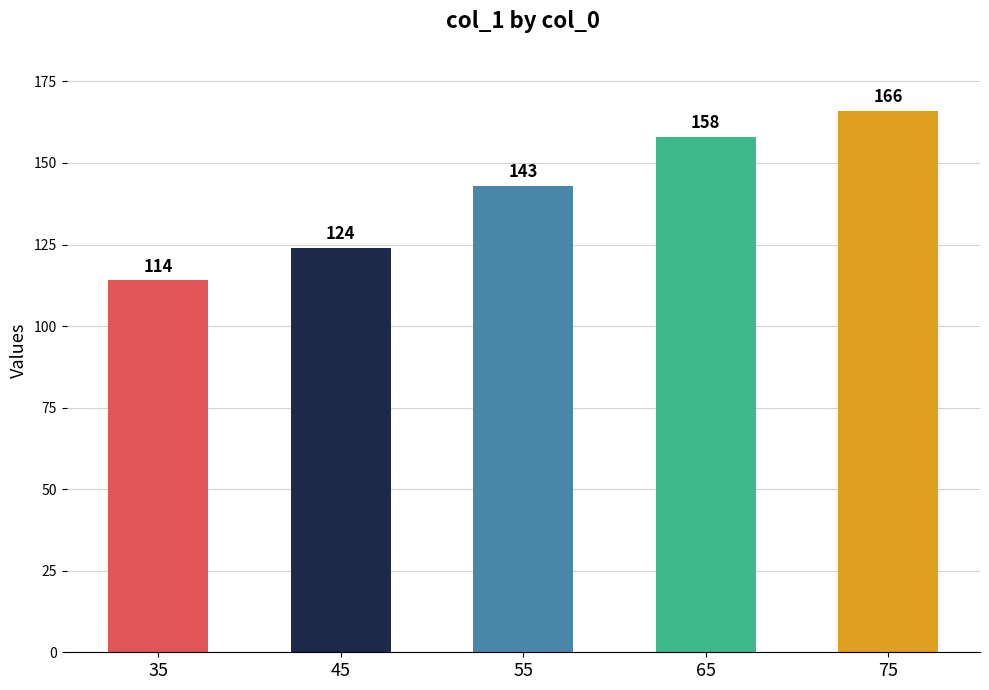

Where is the data nearest to the value 140?

55